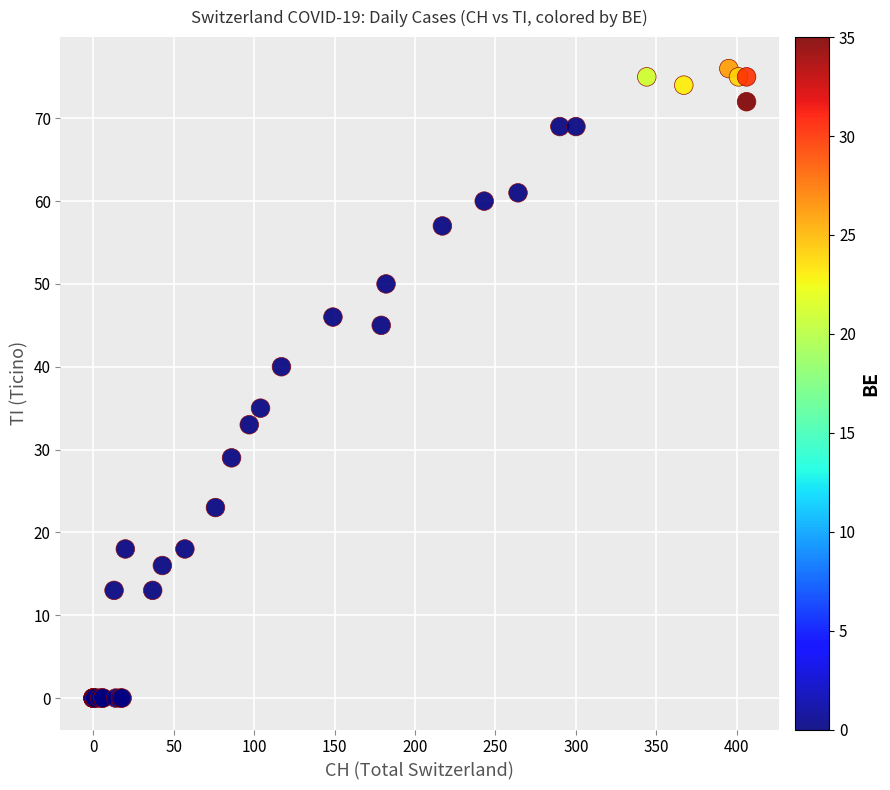

What Y value in the scatter plot is closest to 38?

40